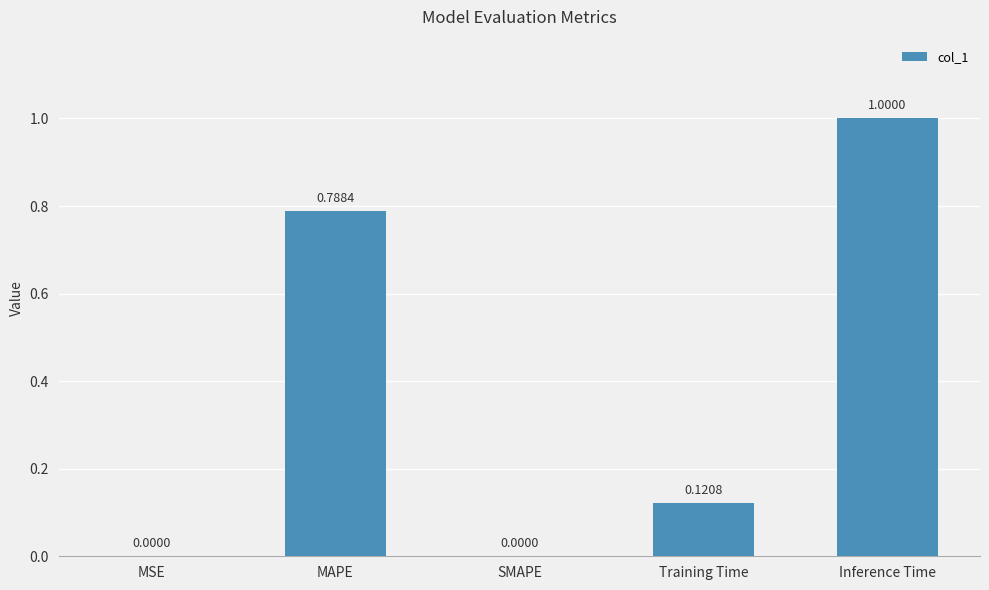

Which label corresponds to the largest value in the chart?

Inference Time